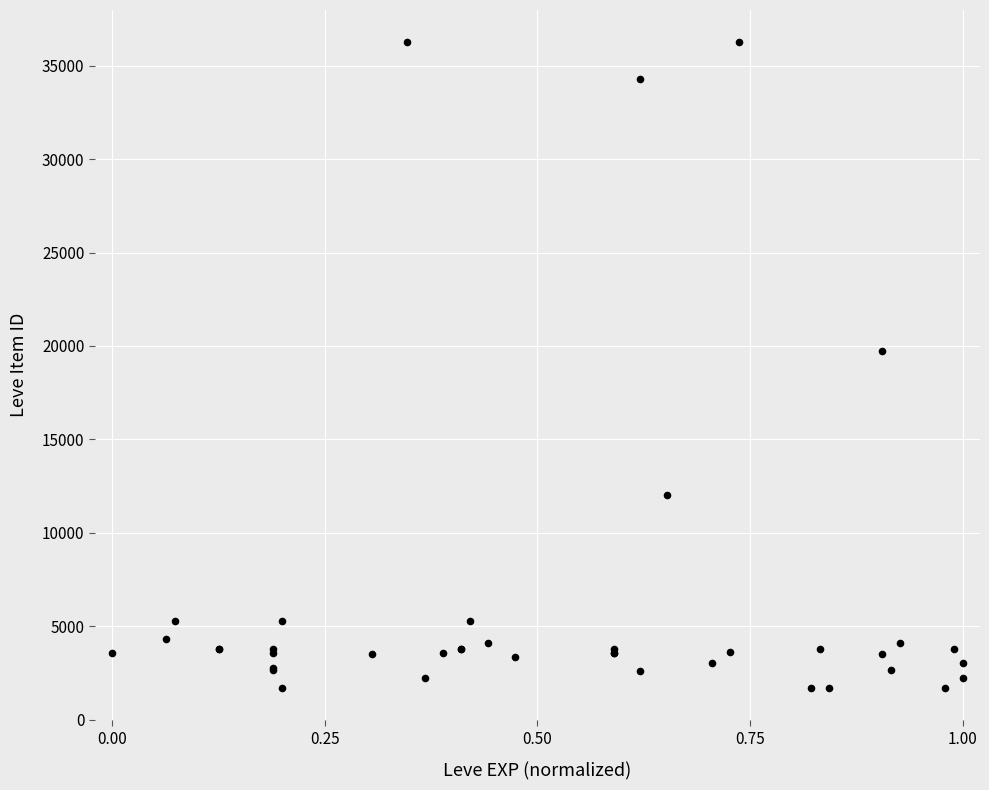

What Y value in the scatter plot is closest to 18967?

19744